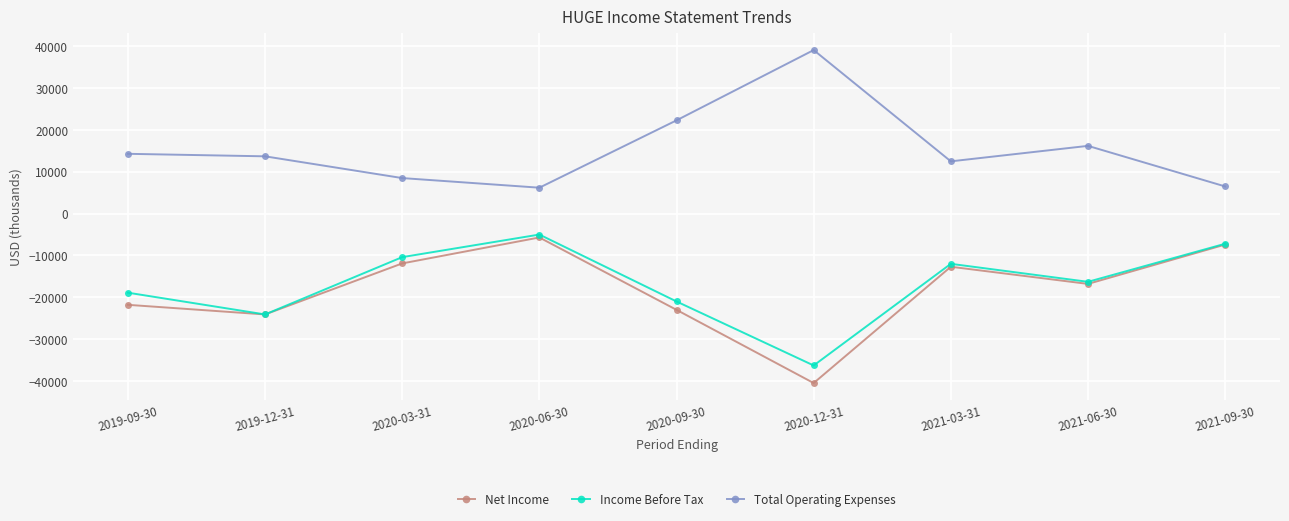

What is the label of the 9th point from the right?

2019-09-30